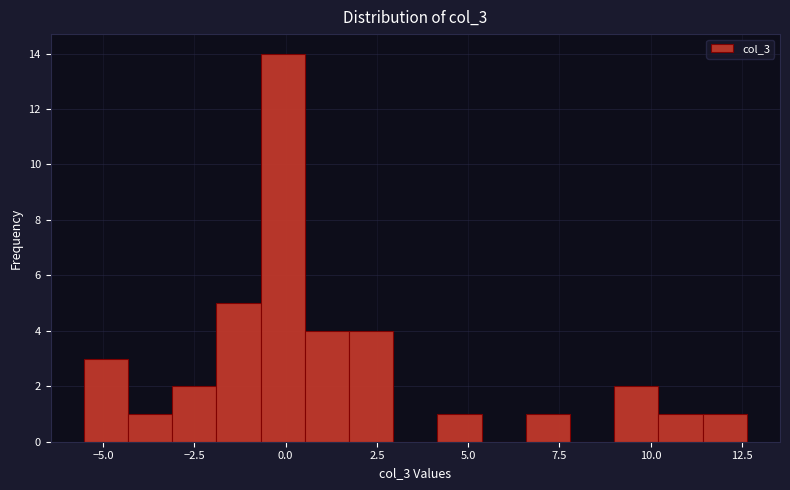

Read against the x-axis, roughly where is the centre of the tallest bar?

0.0